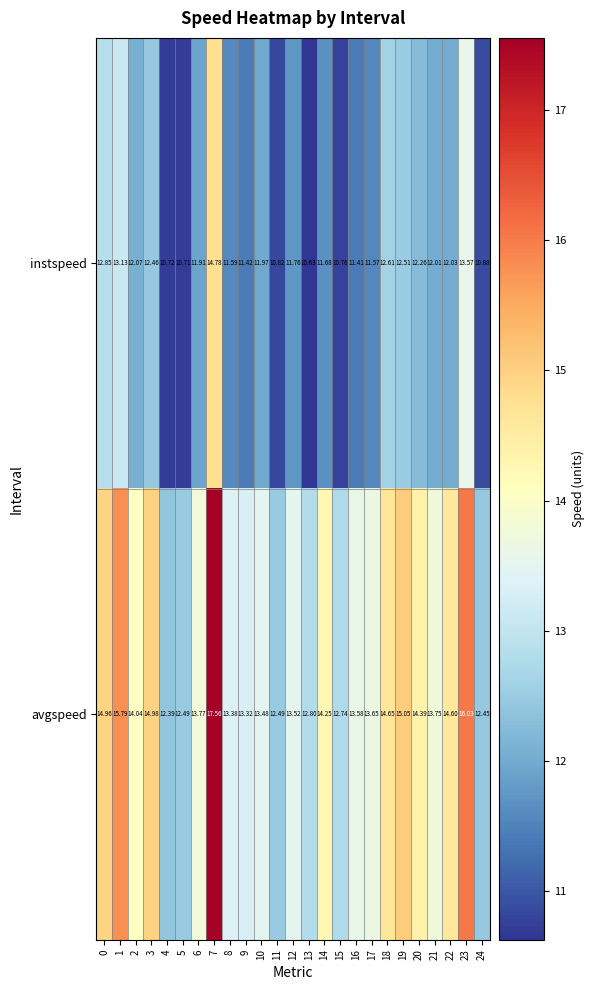

Which series has the largest total across all categories?

avgspeed